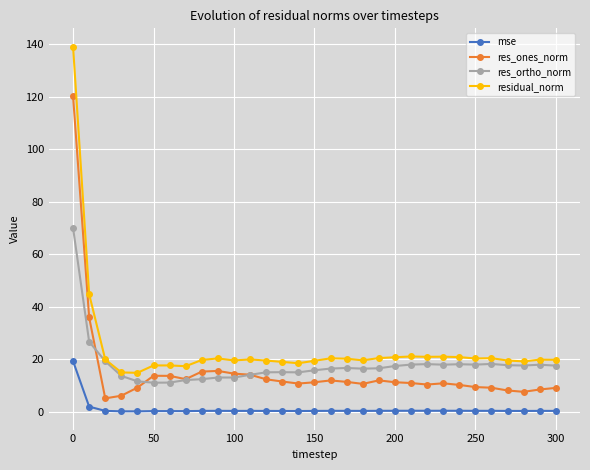

What is the difference between the maximum and minimum values in the res_ortho_norm series?

58.9